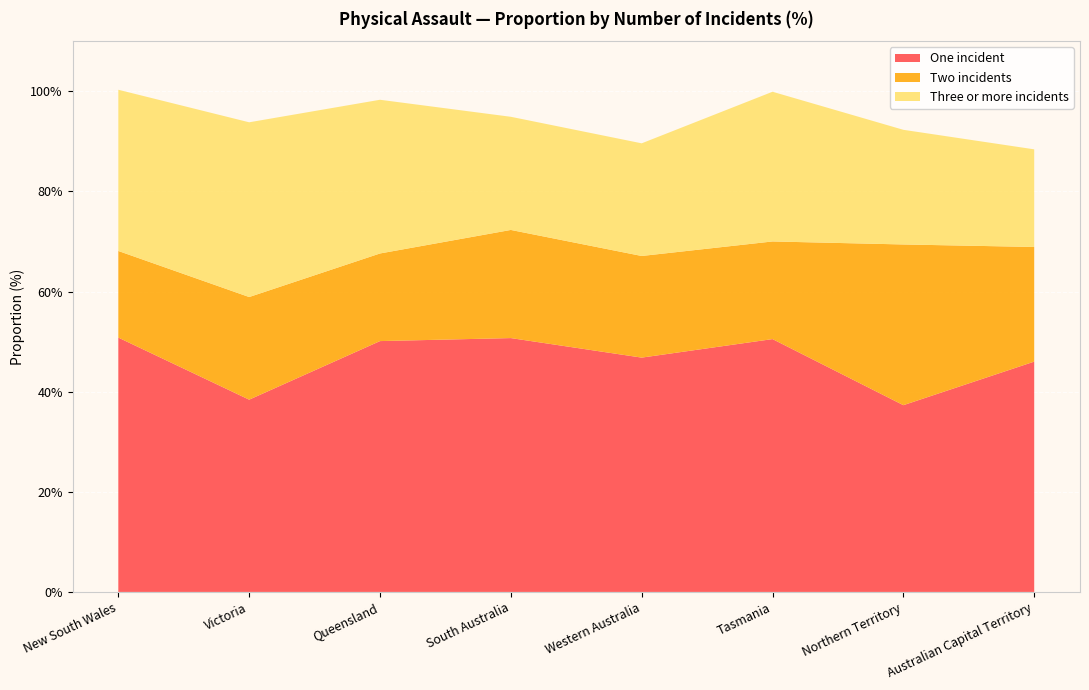

Reading right to left, what are all the values shown in this chart?

One incident: 46.0	37.3	50.5	46.8	50.7	50.1	38.4	50.8
Two incidents: 22.9	32.1	19.5	20.3	21.6	17.5	20.5	17.3
Three or more incidents: 19.5	22.9	29.9	22.5	22.6	30.7	34.9	32.2